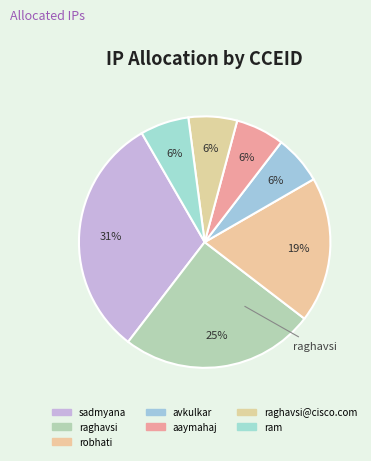

How many segments does this pie chart have?

7